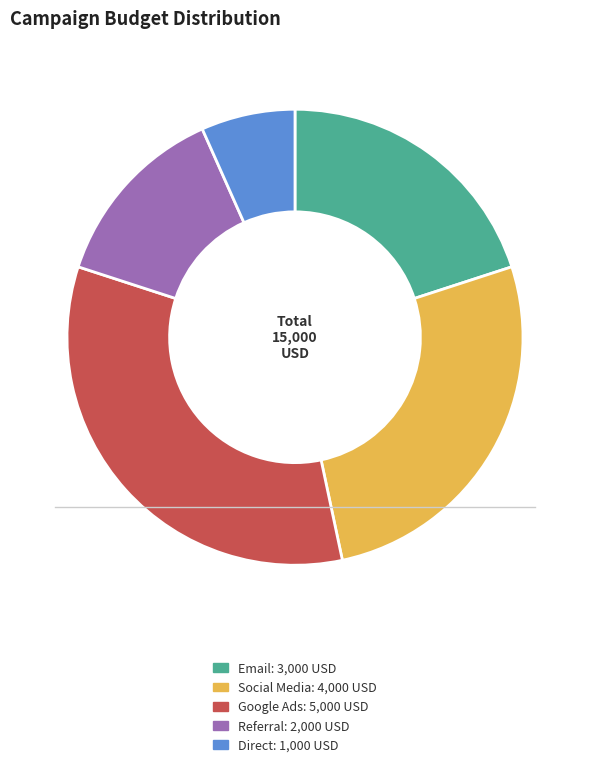

Is there any slice that represents more than half of the pie?

No